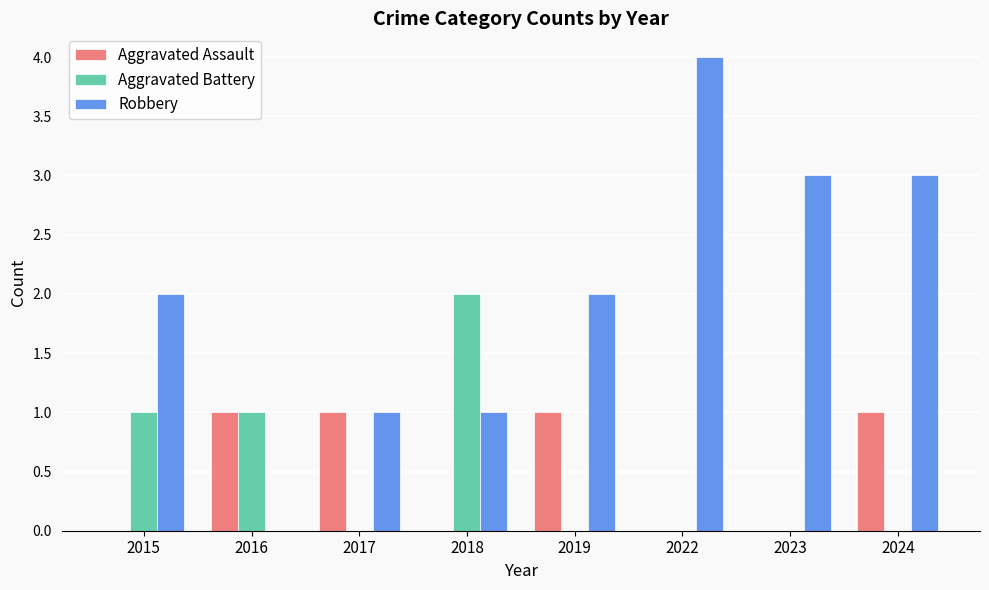

Reading left to right, extract all data points from this chart.

Aggravated Assault: 0	1	1	0	1	0	0	1
Aggravated Battery: 1	1	0	2	0	0	0	0
Robbery: 2	0	1	1	2	4	3	3